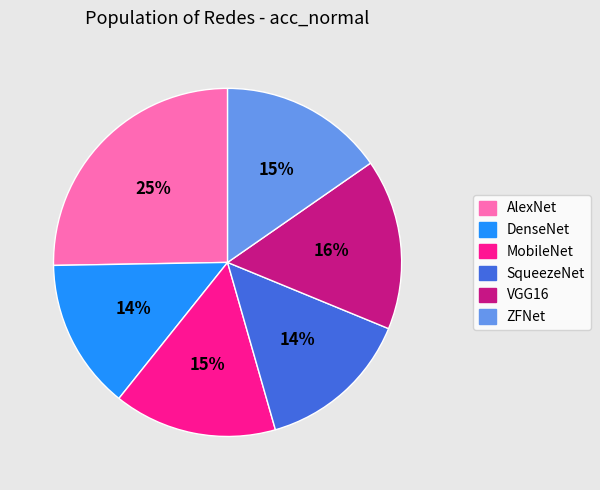

Combined, do ZFNet and AlexNet account for over 50%?

No